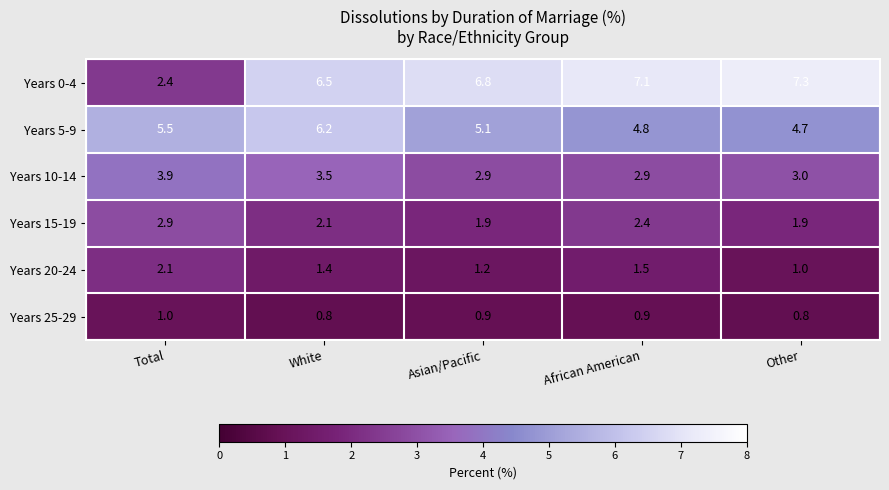

What is the sum of the Years 5-9 values at African American and White?

11.0